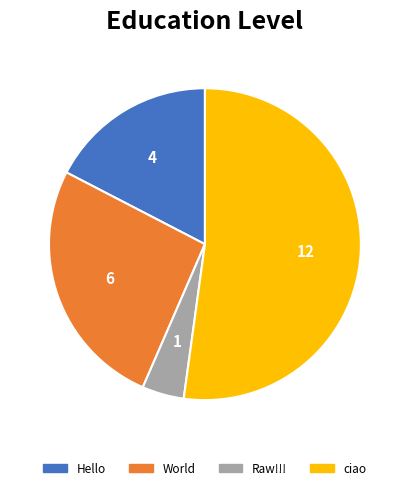

Is it true that Hello is 17% of the pie?

True